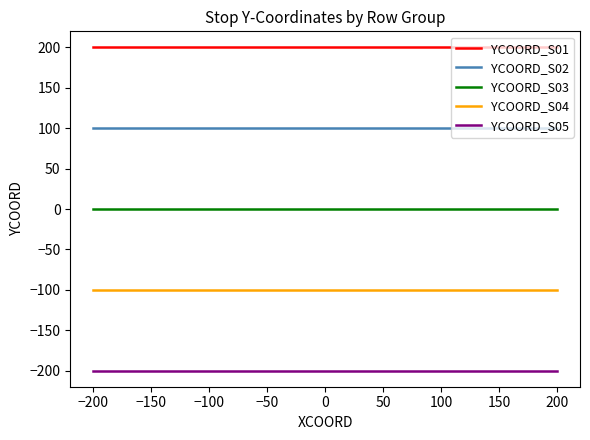

Which series has the largest total across all categories?

YCOORD_S01